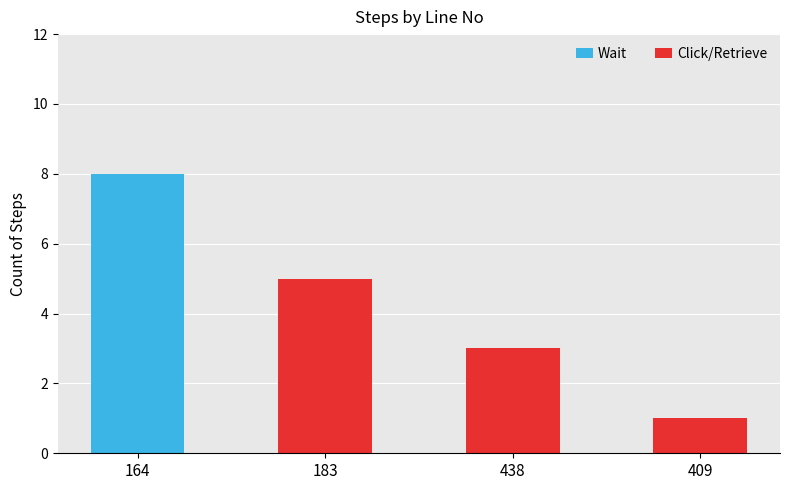

What is the total value across all series at 164?

8